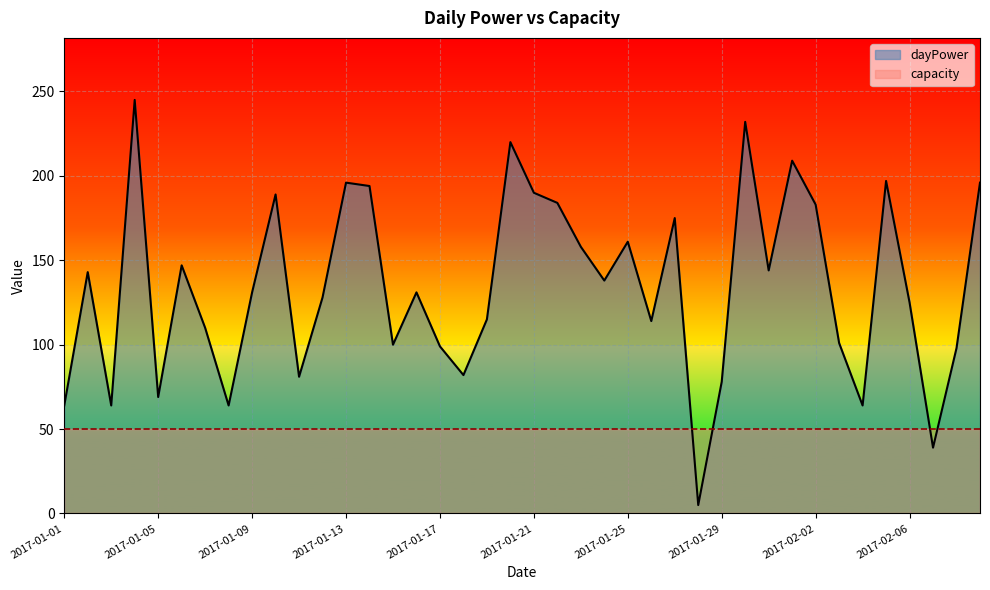

Reading right to left, extract all data points from this chart.

2017-02-09=196	2017-02-08=98	2017-02-07=39	2017-02-06=125	2017-02-05=197	2017-02-04=64	2017-02-03=101	2017-02-02=183	2017-02-01=209	2017-01-31=144	2017-01-30=232	2017-01-29=78	2017-01-28=5	2017-01-27=175	2017-01-26=114	2017-01-25=161	2017-01-24=138	2017-01-23=158	2017-01-22=184	2017-01-21=190	2017-01-20=220	2017-01-19=115	2017-01-18=82	2017-01-17=99	2017-01-16=131	2017-01-15=100	2017-01-14=194	2017-01-13=196	2017-01-12=128	2017-01-11=81	2017-01-10=189	2017-01-09=131	2017-01-08=64	2017-01-07=110	2017-01-06=147	2017-01-05=69	2017-01-04=245	2017-01-03=64	2017-01-02=143	2017-01-01=64